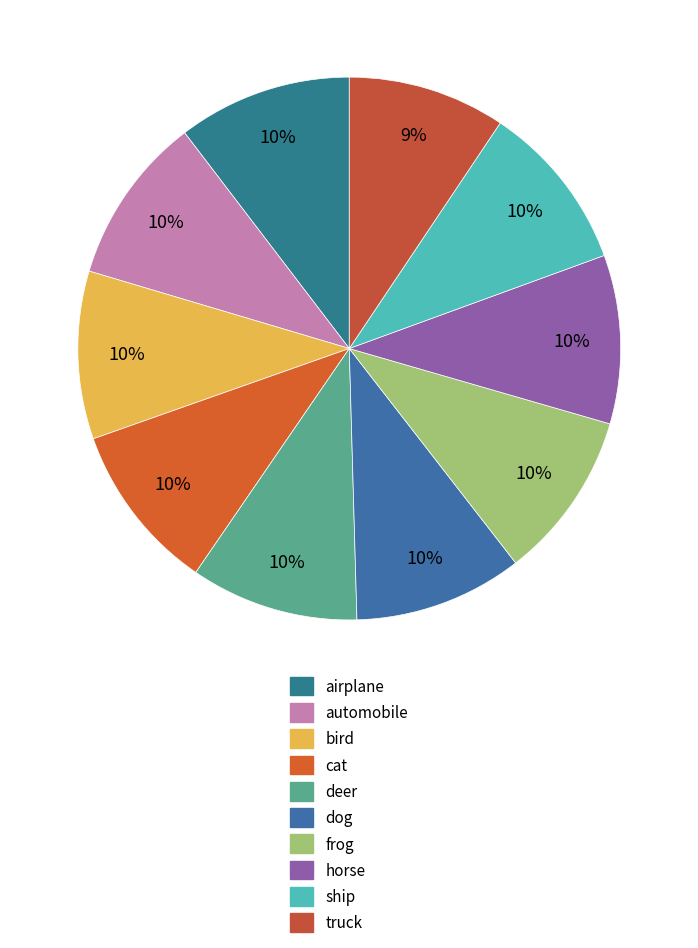

To the nearest percent, what percentage of the pie is airplane?

10%